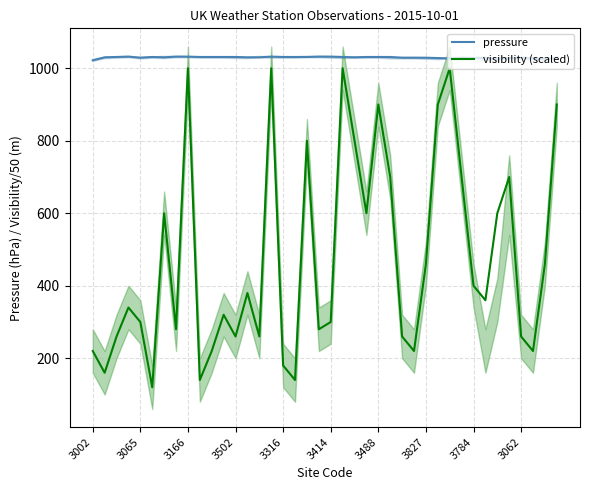

True or false: visibility (scaled) and pressure cross at least once.

False